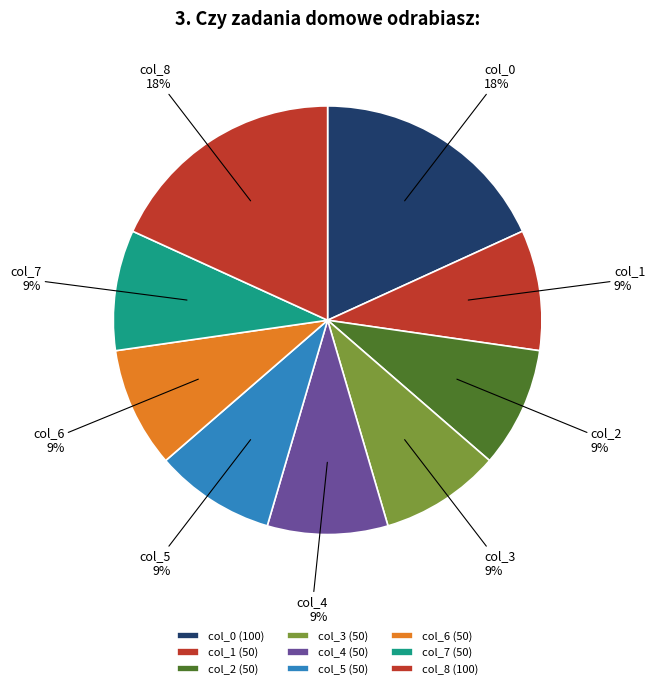

To the nearest percent, what is the combined percentage of col_7 and col_0?

27%